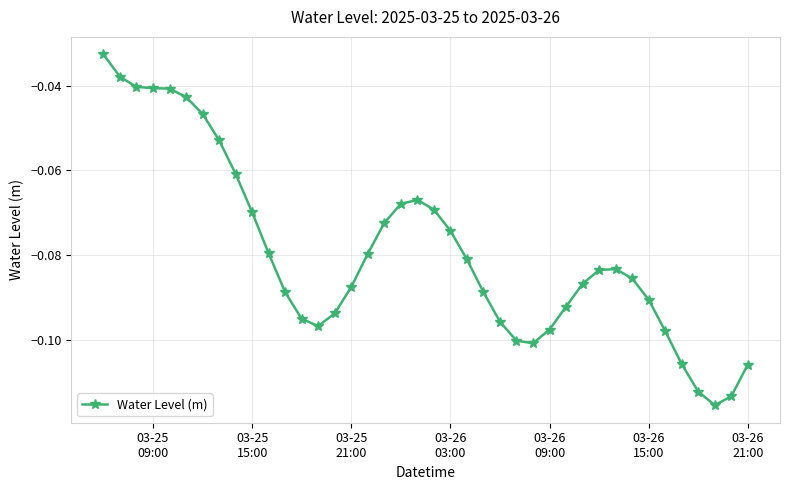

What is the sum of all values?

-3.2